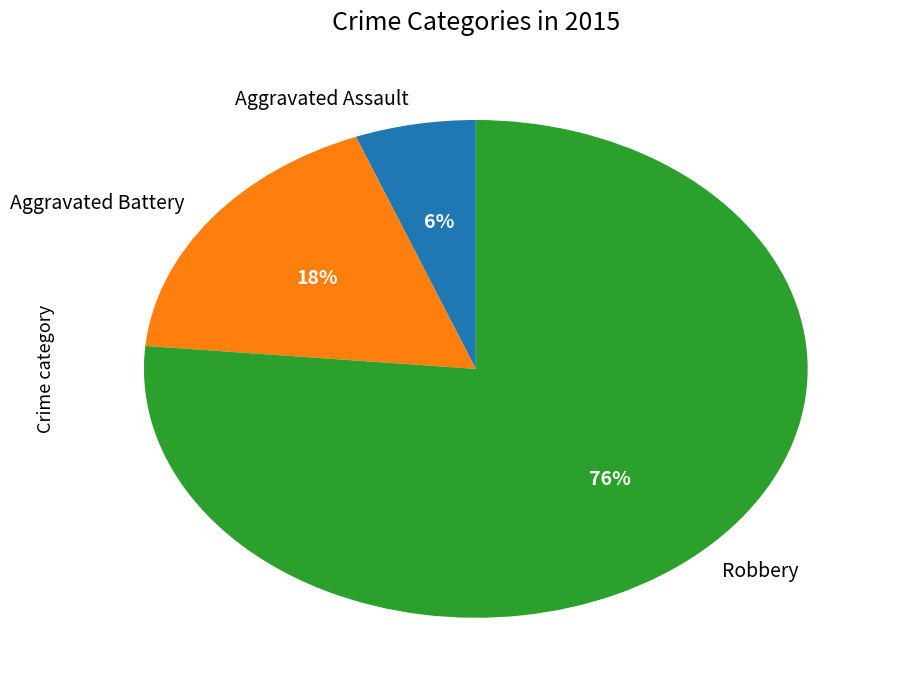

Between Aggravated Battery and Robbery, which is larger?

Robbery